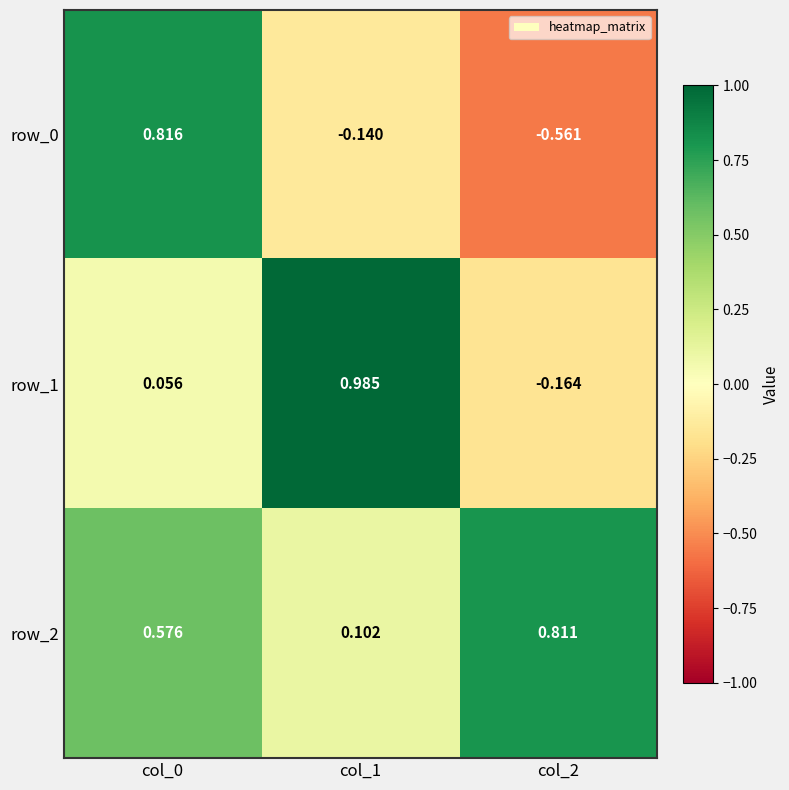

Is the value of row_1 at col_0 greater than the value of row_0 at col_0?

No